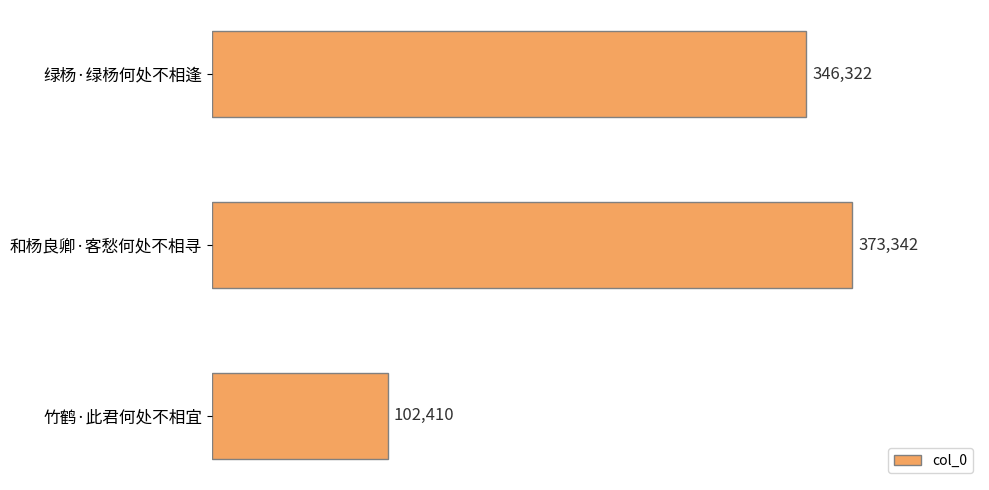

The value at 绿杨·绿杨何处不相逢 is 346322. True or false?

True